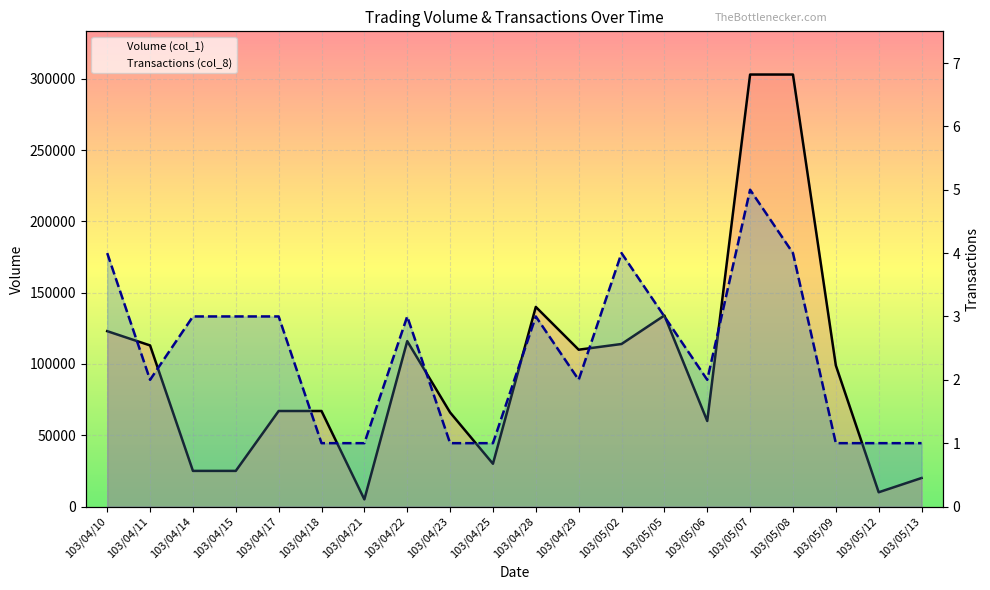

Which has a higher value, 103/04/18 or 103/04/17?

103/04/18